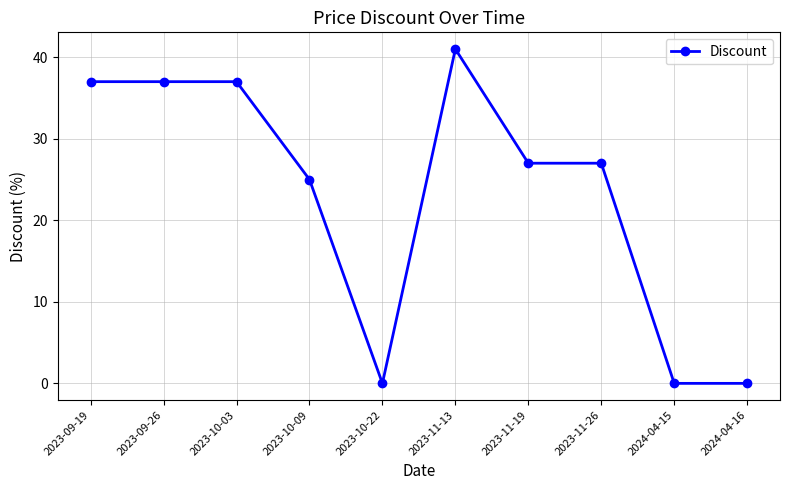

Reading left to right, transcribe all the data shown in this chart.

37	37	37	25	0	41	27	27	0	0